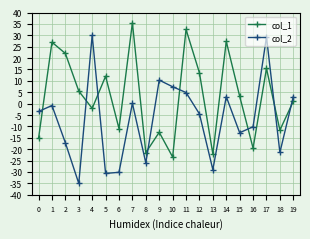

Which series ends up on top after the final intersection of col_1 and col_2?

col_2